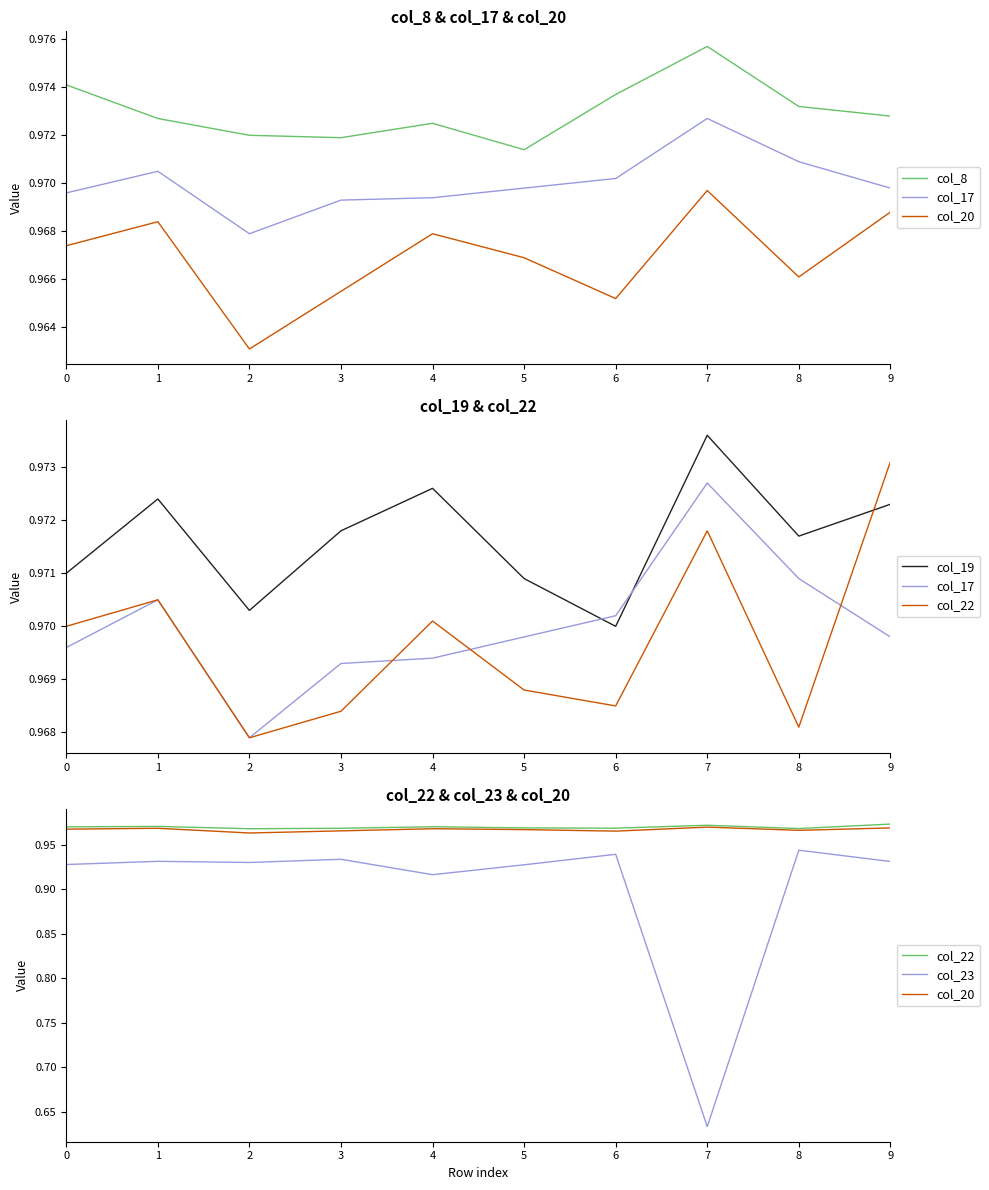

What is the sum of all col_17 values?

9.7